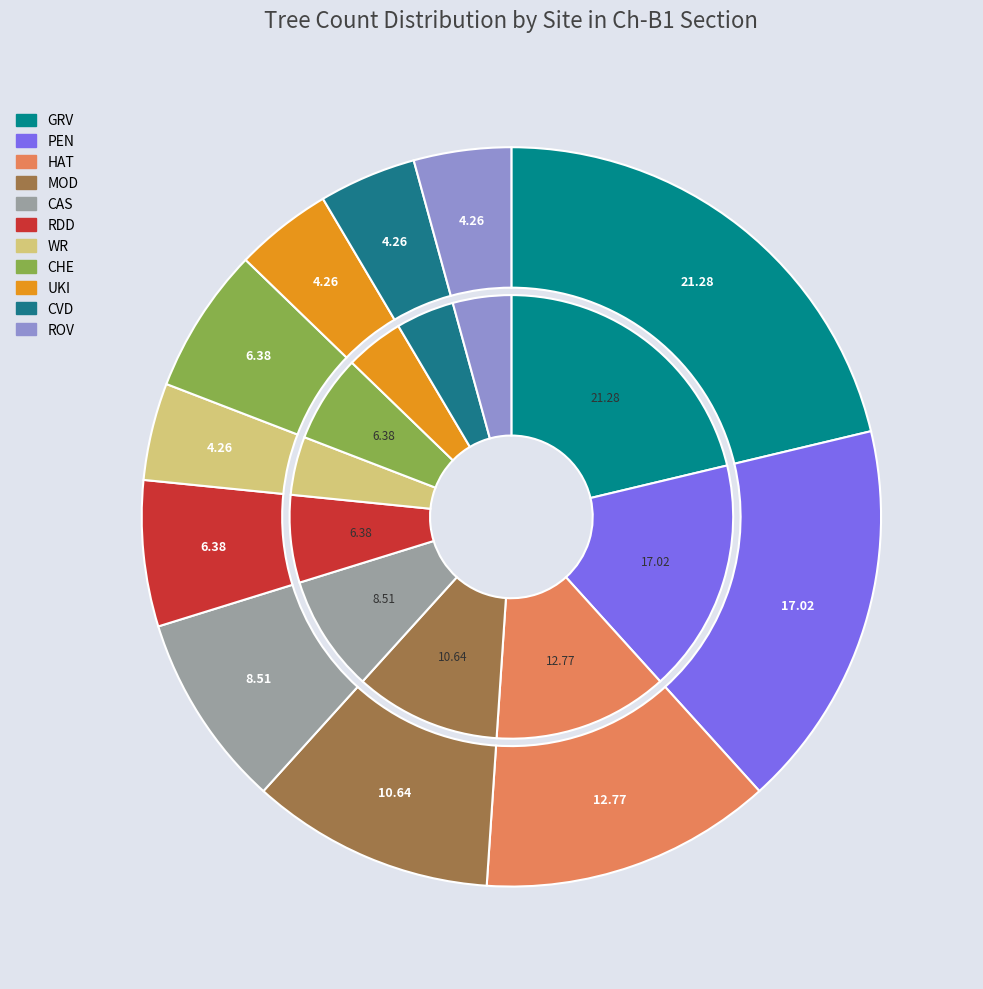

To the nearest percent, what is the combined percentage of CVD and WR?

9%